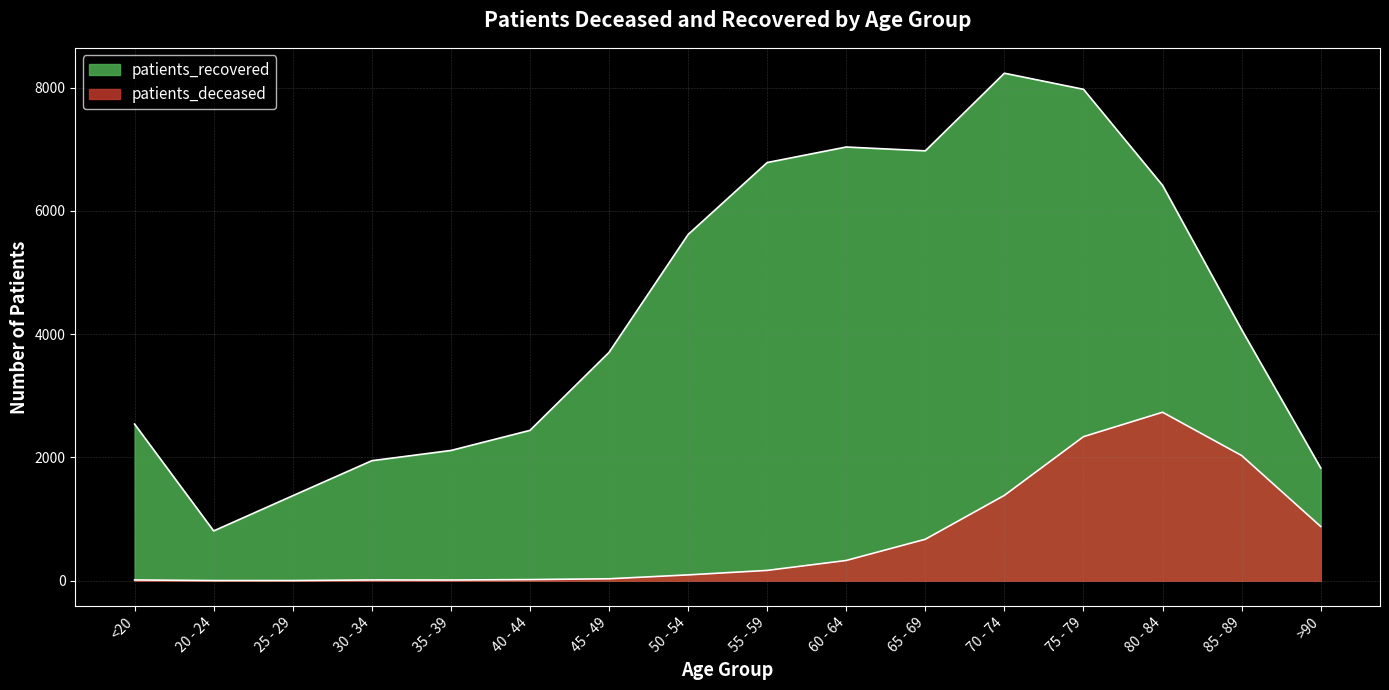

Reading left to right, extract all data points from this chart.

patients_deceased: <20=13	20 - 24=3	25 - 29=3	30 - 34=13	35 - 39=12	40 - 44=19	45 - 49=32	50 - 54=95	55 - 59=168	60 - 64=329	65 - 69=673	70 - 74=1385	75 - 79=2337	80 - 84=2733	85 - 89=2031	>90=880
patients_recovered: <20=2541	20 - 24=808	25 - 29=1379	30 - 34=1947	35 - 39=2113	40 - 44=2439	45 - 49=3704	50 - 54=5616	55 - 59=6783	60 - 64=7035	65 - 69=6973	70 - 74=8232	75 - 79=7971	80 - 84=6413	85 - 89=4073	>90=1829